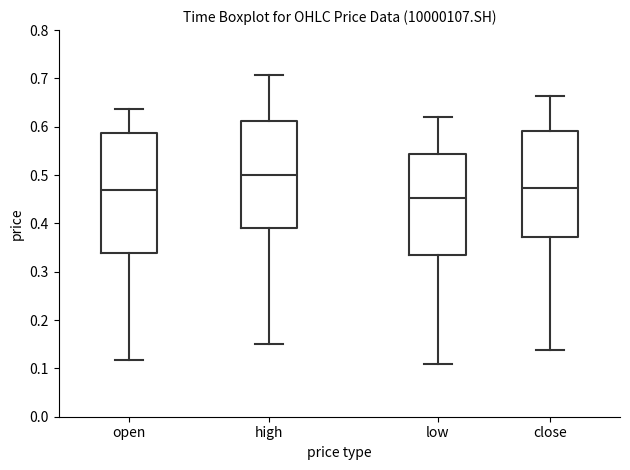

Reading left to right, read every box against the y-axis: the position of its median line, the range the box covers, and the ends of its whiskers. The values are not printed on the chart, so give them approximately, as read against the axis.

open: median 0.47, box 0.34 to 0.59, whiskers 0.12 to 0.64
high: median 0.50, box 0.39 to 0.61, whiskers 0.15 to 0.71
low: median 0.45, box 0.33 to 0.54, whiskers 0.11 to 0.62
close: median 0.47, box 0.37 to 0.59, whiskers 0.14 to 0.66